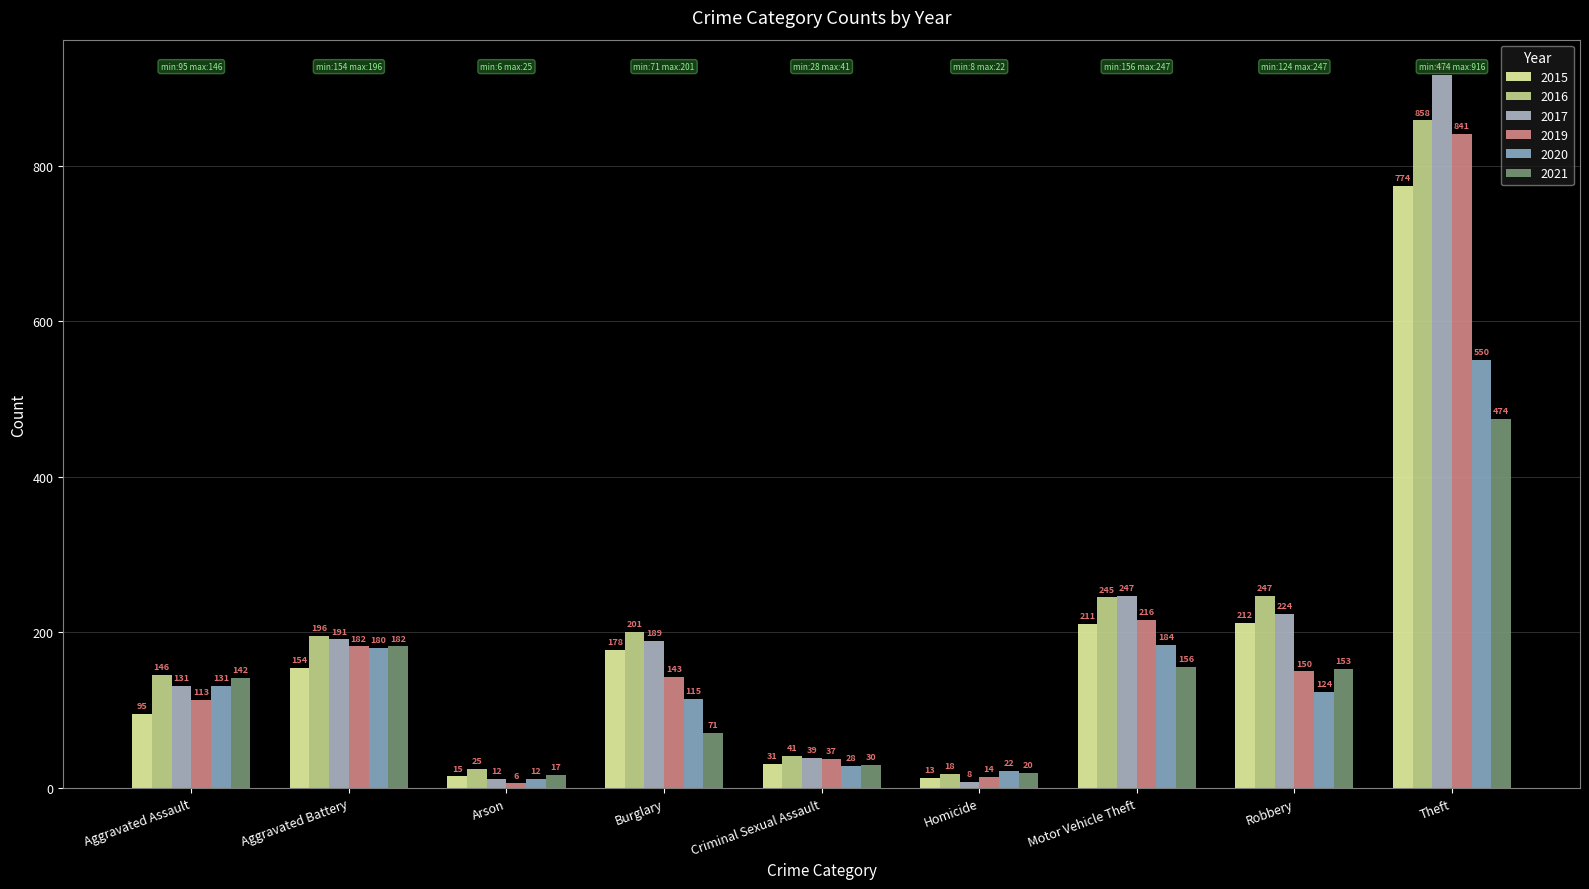

What are all the series names shown in the legend?

2015, 2016, 2017, 2019, 2020, 2021